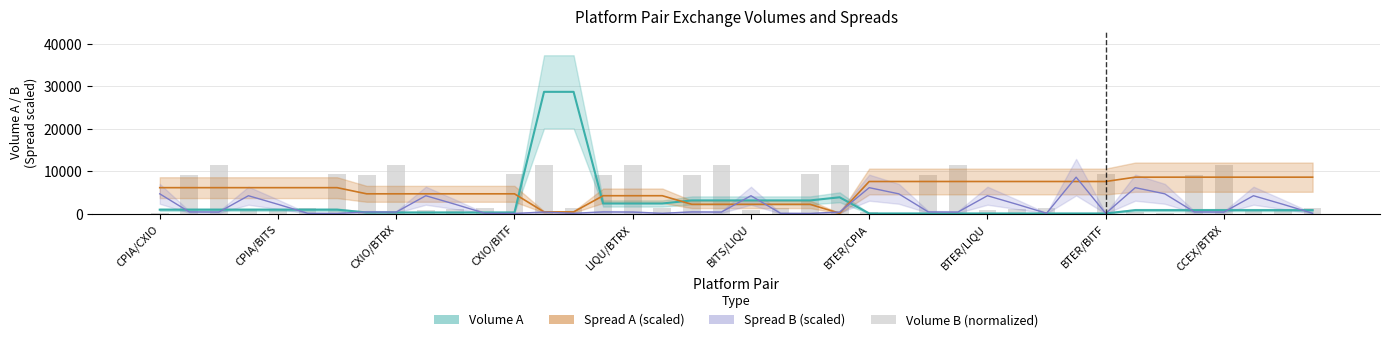

Does the chart contain any negative values?

No